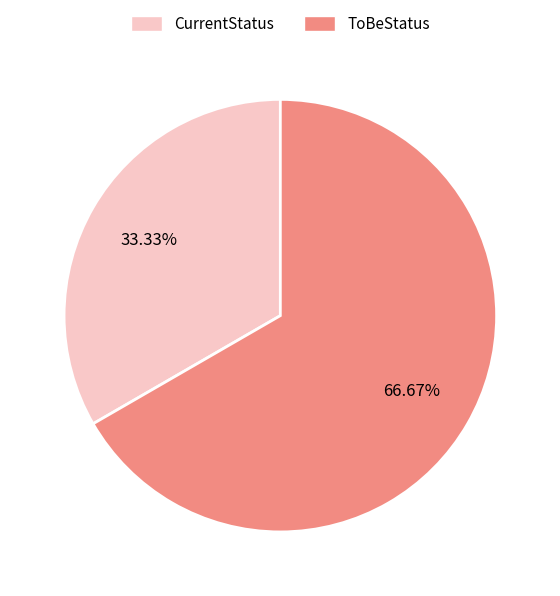

To the nearest percent, what is the difference between the largest and smallest slice percentages?

33%